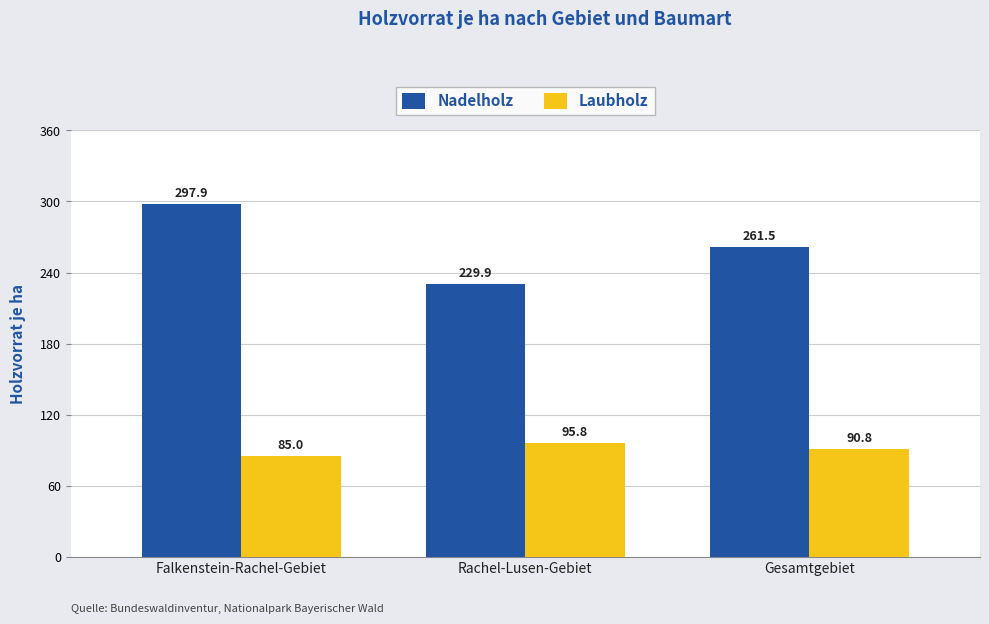

What is the label of the 3rd bar from the right?

Falkenstein-Rachel-Gebiet